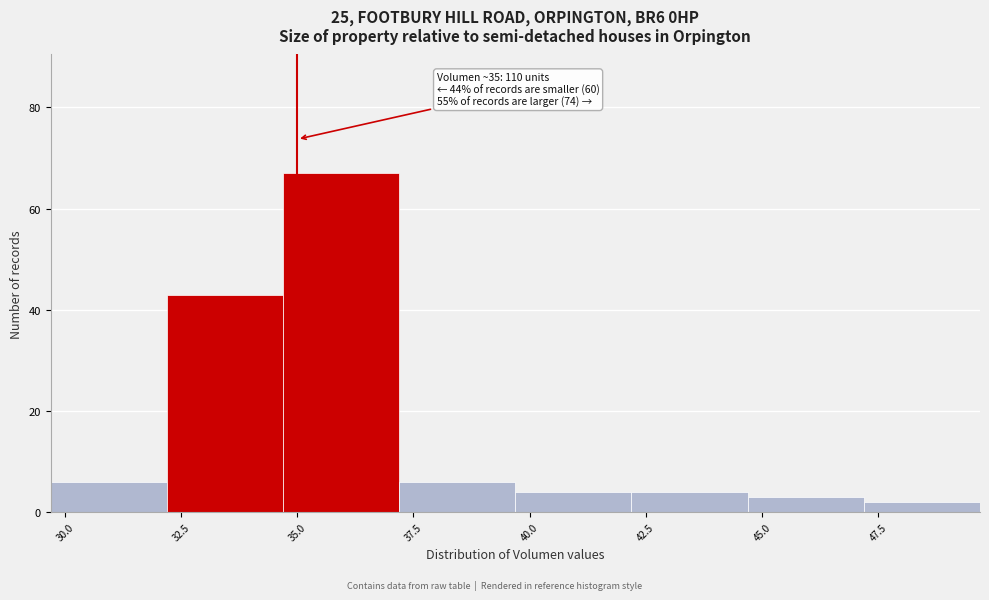

Over which range of the x-axis is the bar tallest?

34.5 to 37.0